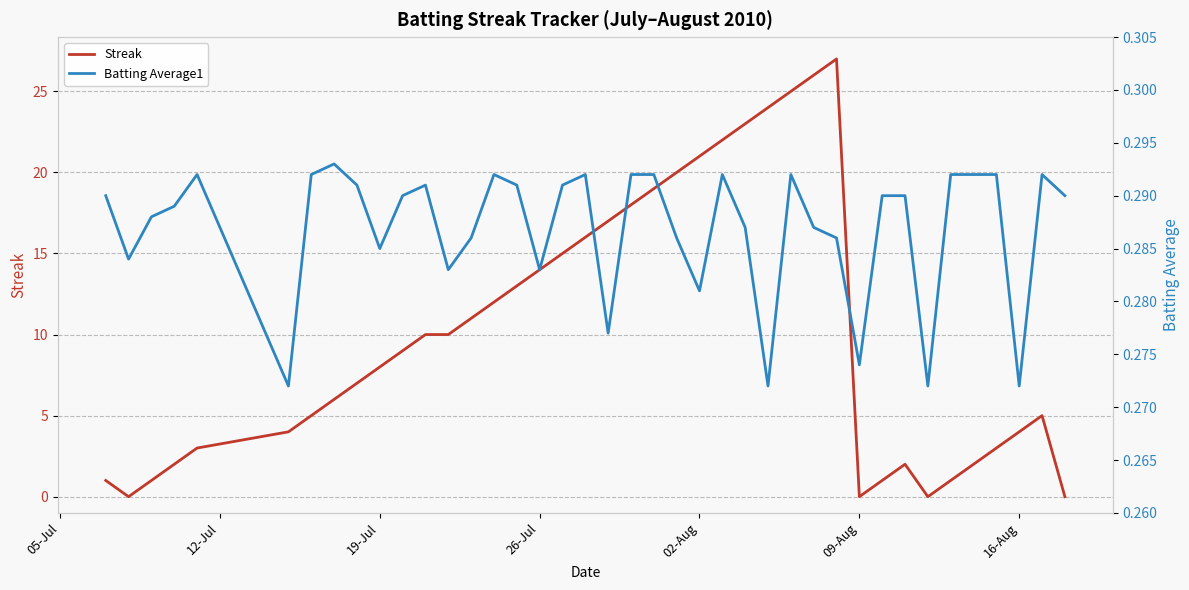

Reading right to left, what are all the values shown in this chart?

Streak: 0.0	5.0	4.0	3.0	2.0	1.0	0.0	2.0	1.0	0.0	27.0	26.0	25.0	24.0	23.0	22.0	21.0	20.0	19.0	18.0	17.0	16.0	15.0	14.0	13.0	12.0	11.0	10.0	10.0	9.0	8.0	7.0	6.0	5.0	4.0	3.0	2.0	1.0	0.0	1.0
Batting Average1: 0.3	0.3	0.3	0.3	0.3	0.3	0.3	0.3	0.3	0.3	0.3	0.3	0.3	0.3	0.3	0.3	0.3	0.3	0.3	0.3	0.3	0.3	0.3	0.3	0.3	0.3	0.3	0.3	0.3	0.3	0.3	0.3	0.3	0.3	0.3	0.3	0.3	0.3	0.3	0.3